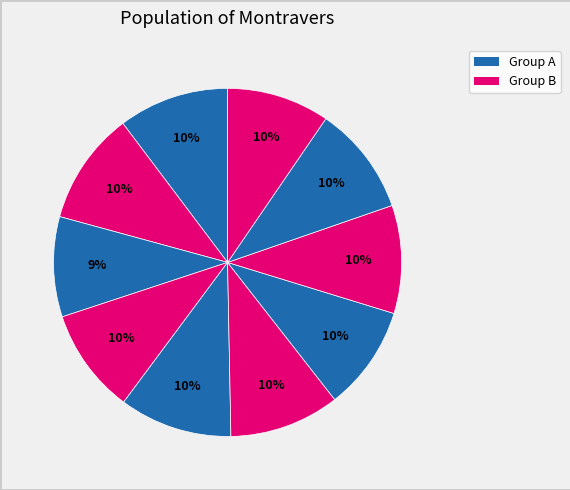

Is there any slice that represents more than half of the pie?

No